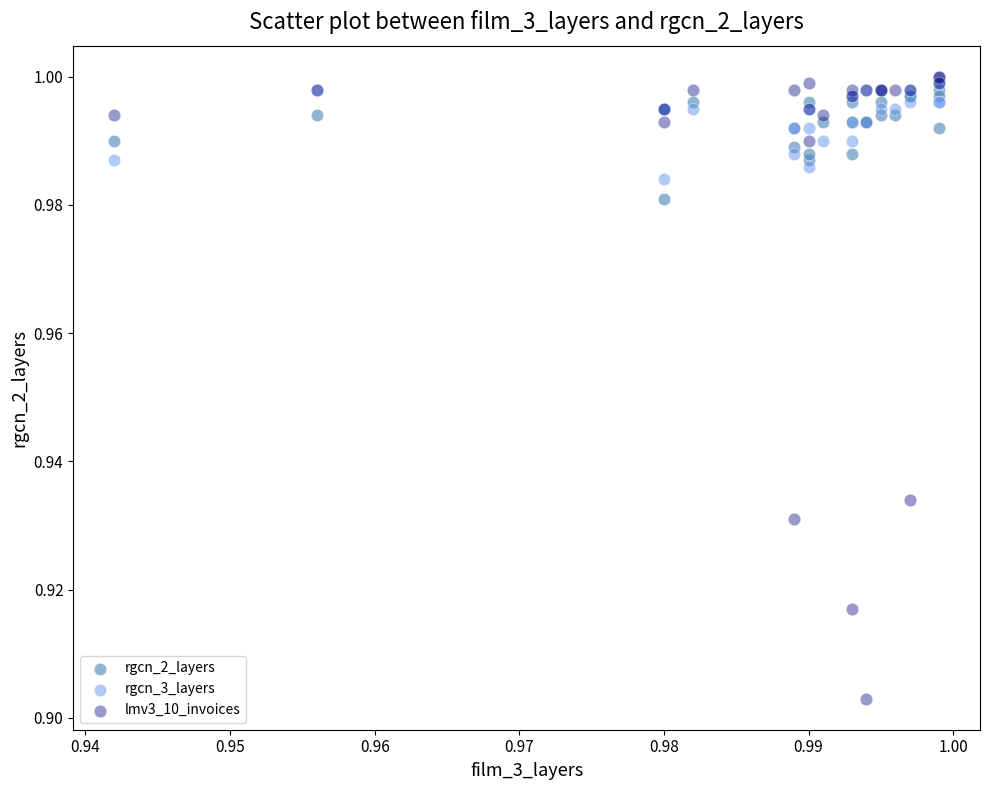

Which series has the widest spread of Y values?

lmv3_10_invoices